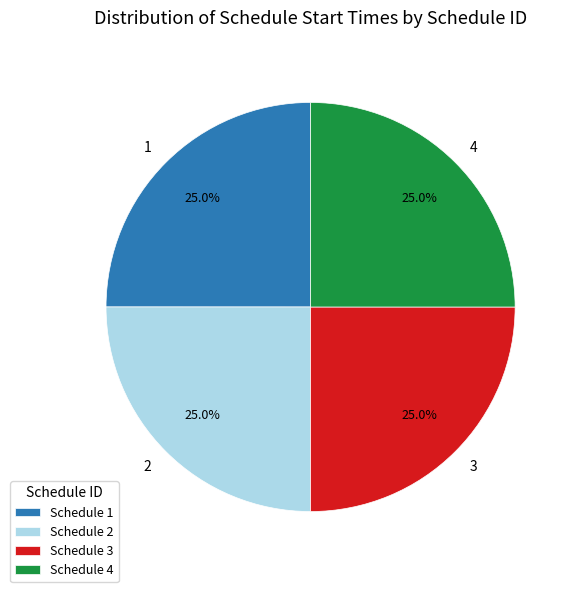

To the nearest percent, what is the average slice percentage?

25%